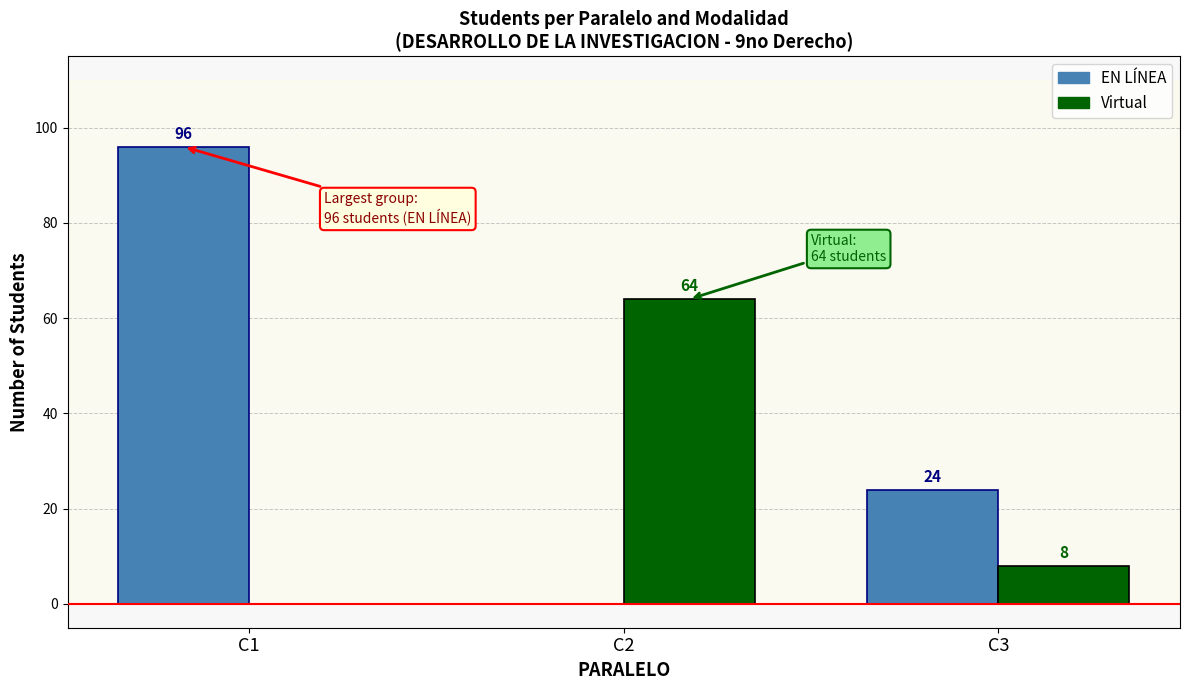

Count the EN LÍNEA values in the range 0 to 96.

3